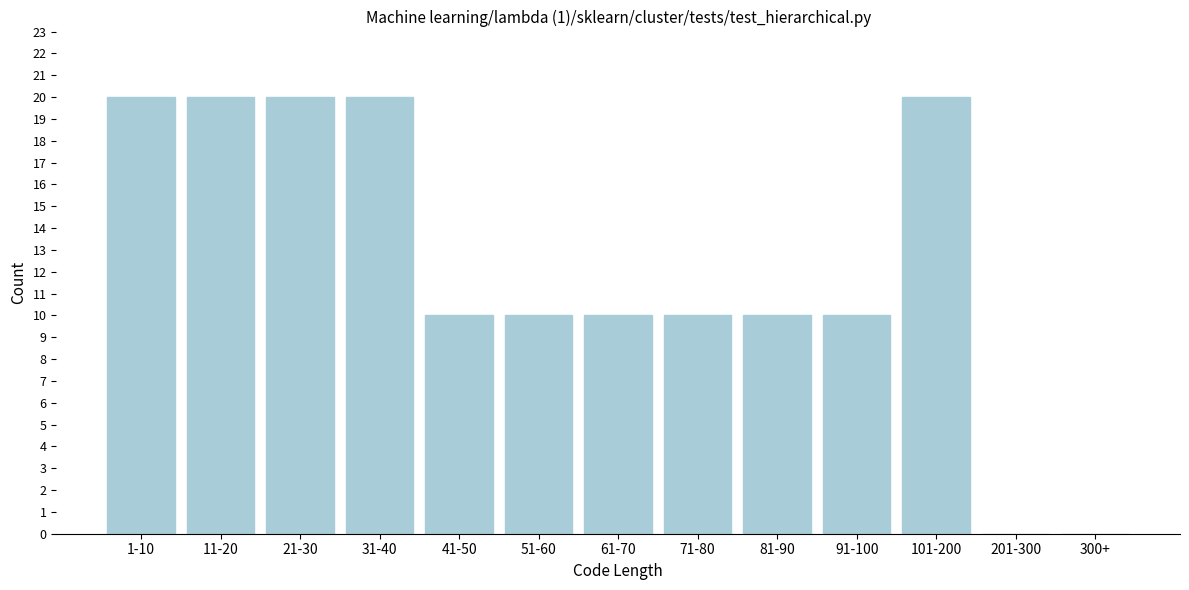

Reading left to right, transcribe all the data shown in this chart.

1-10=20	11-20=20	21-30=20	31-40=20	41-50=10	51-60=10	61-70=10	71-80=10	81-90=10	91-100=10	101-200=20	201-300=0	300+=0